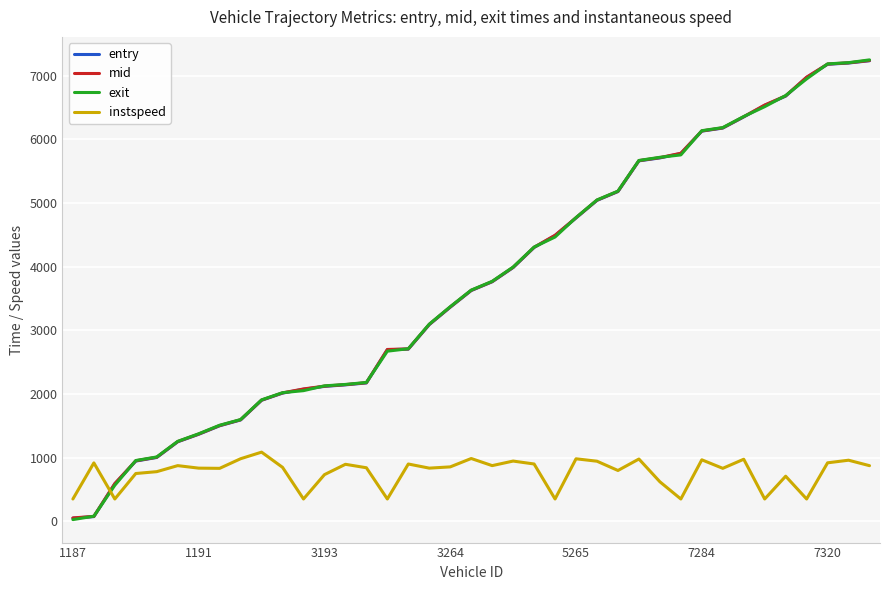

How many times do instspeed and entry cross each other?

1